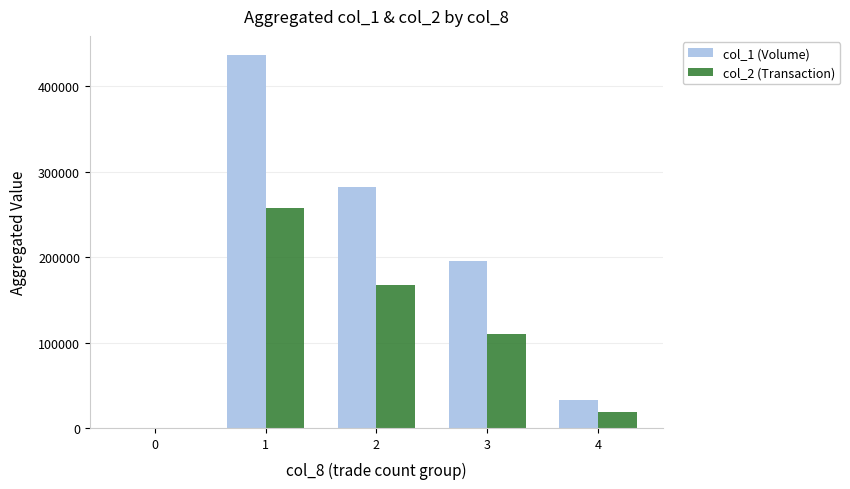

At which category is the sum across all series the highest?

1